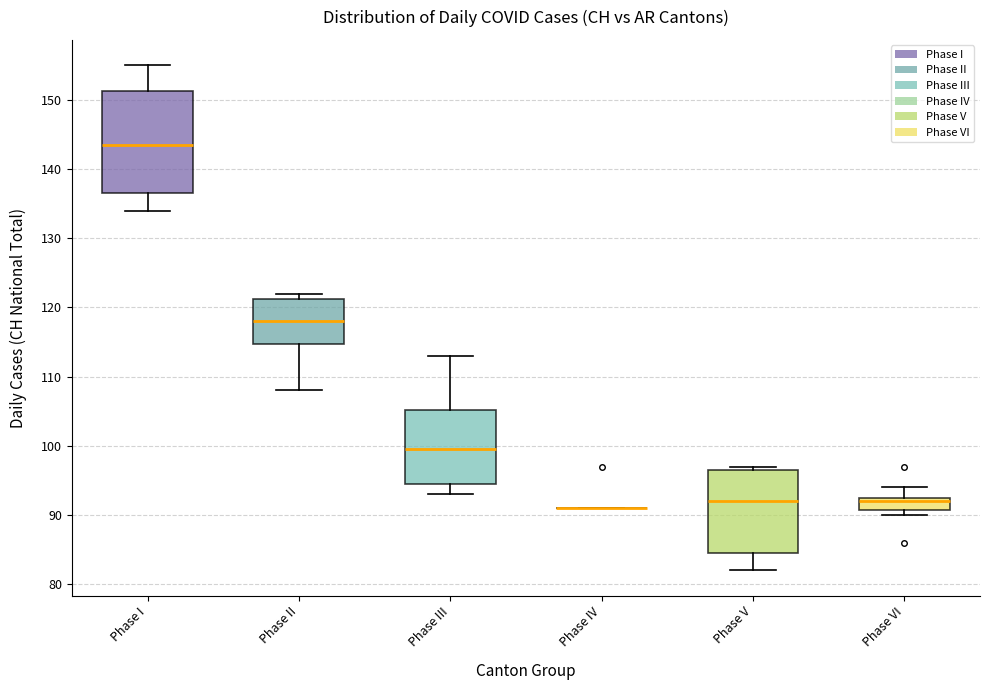

Reading left to right, transcribe this box plot: for each box, give where its median line is, the range the box spans, and where its two whiskers end, as read against the y-axis. The values are not printed on the chart, so give them approximately, as read against the axis.

Phase I: median 144, box 137 to 151, whiskers 134 to 155
Phase II: median 118, box 115 to 121, whiskers 108 to 122
Phase III: median 100, box 95 to 105, whiskers 93 to 113
Phase IV: box collapsed to a line at 91, whiskers 91 to 91
Phase V: median 92, box 85 to 97, whiskers 82 to 97 (just above the box's upper edge)
Phase VI: median 92, box 91 to 93, whiskers 90 to 94